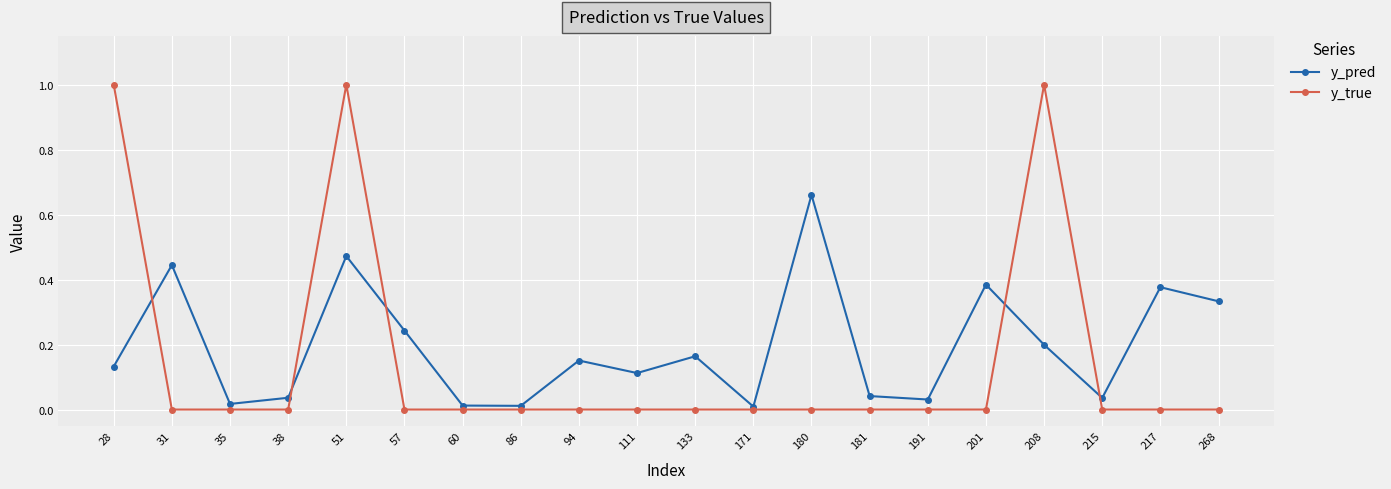

What is the difference between the maximum and minimum values in the y_true series?

1.0